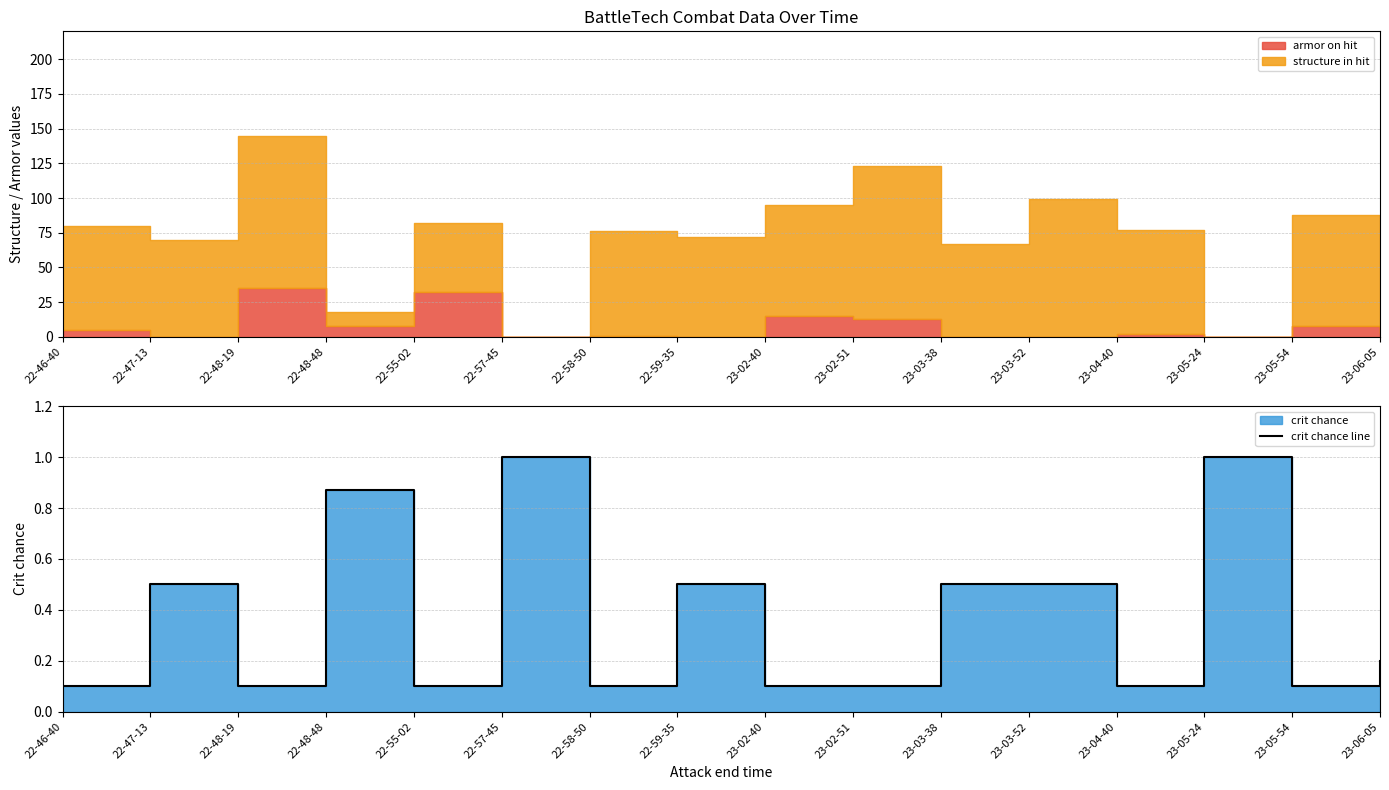

List the labels in order of value, largest first.

22-57-45, 23-05-24, 22-48-48, 22-47-13, 22-59-35, 23-03-38, 23-03-52, 23-06-05, 22-46-40, 22-48-19, 22-55-02, 22-58-50, 23-02-40, 23-02-51, 23-04-40, 23-05-54